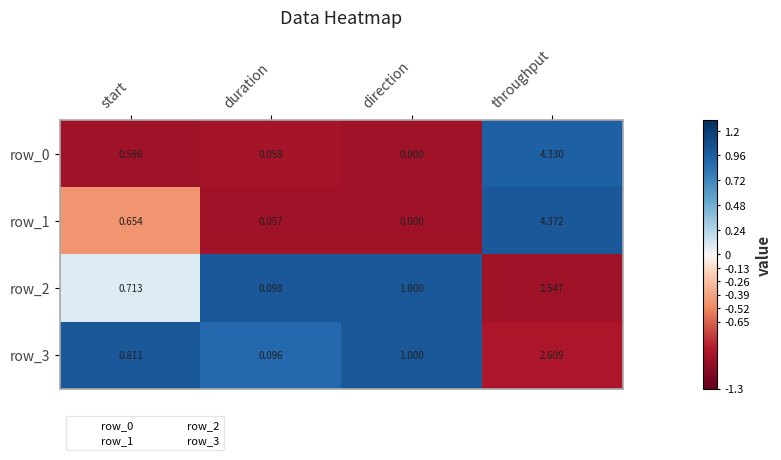

How many values in the row_3 series are below 1?

2